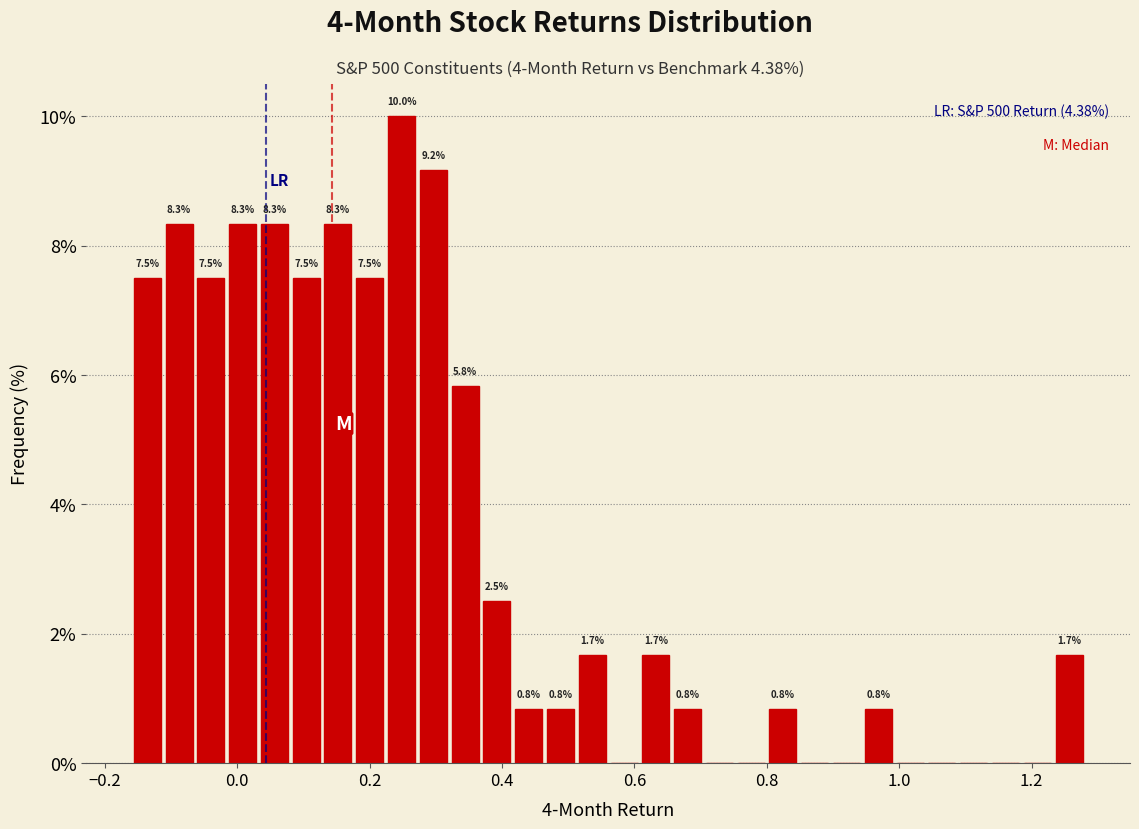

Read against the x-axis, roughly where is the centre of the tallest bar?

0.24